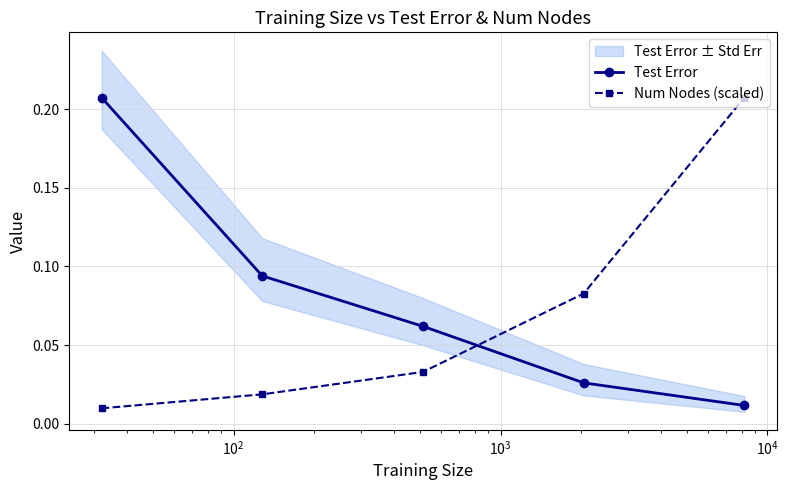

True or false: Test Error has more than 2 points higher than both neighbors.

False